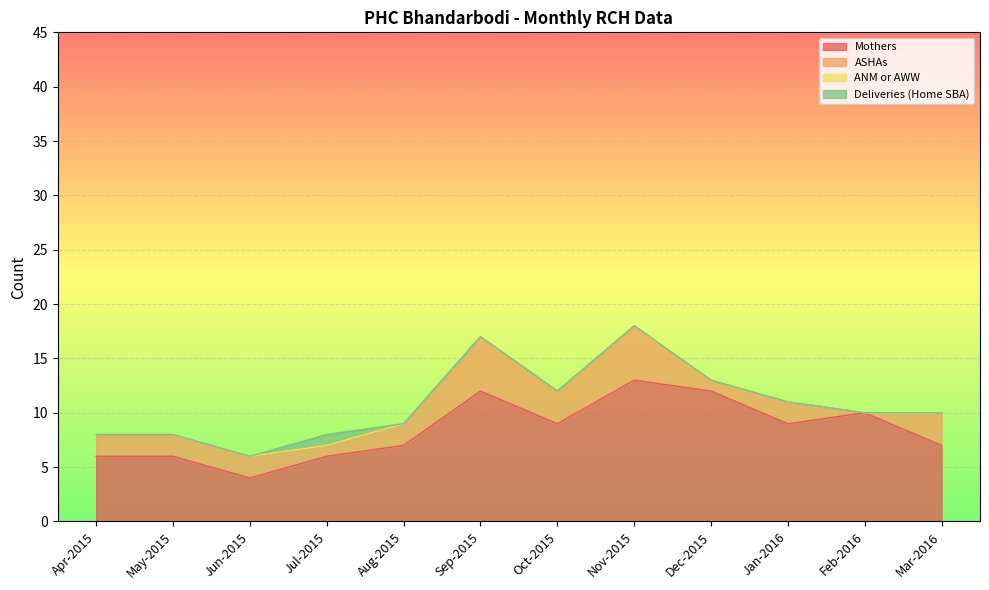

What is the label of the 10th point from the right?

Jun-2015